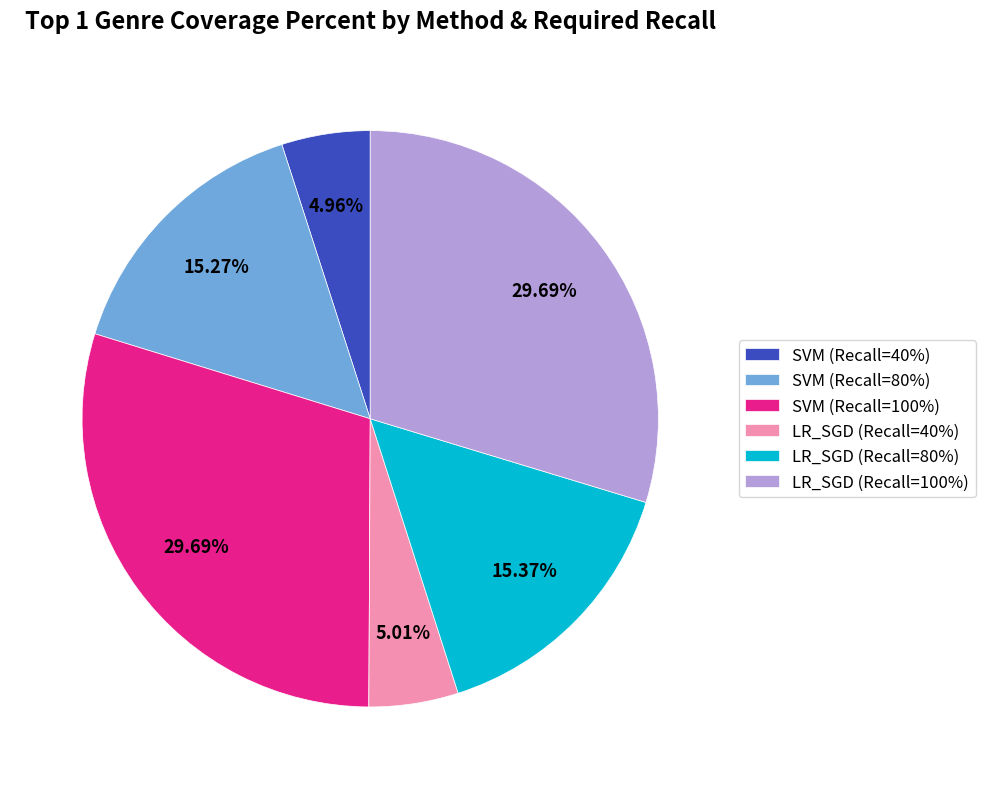

How many segments does this pie chart have?

6